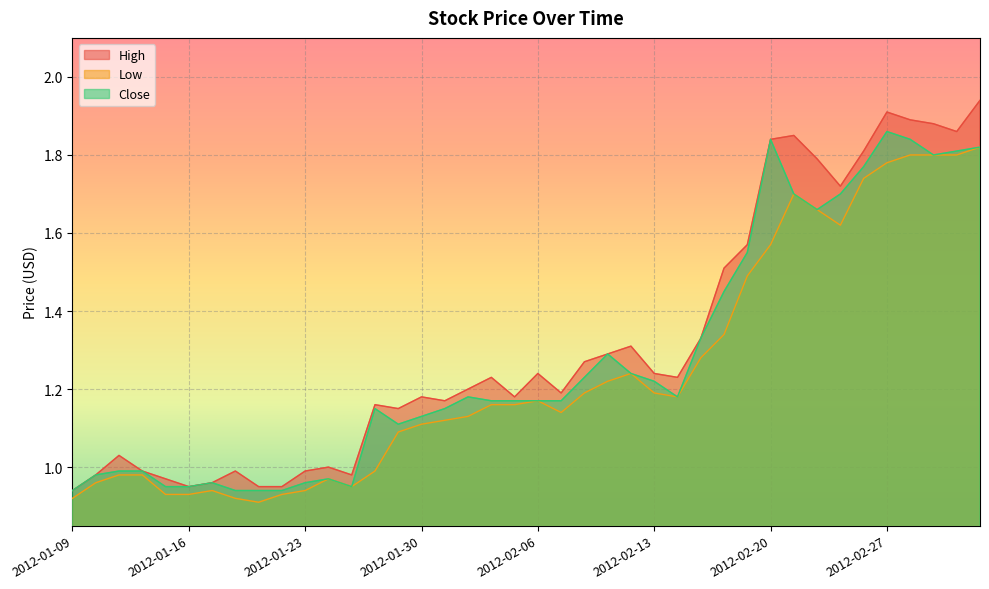

Is the value of Close at 2012-01-20 greater than the value of Low at 2012-02-21?

No